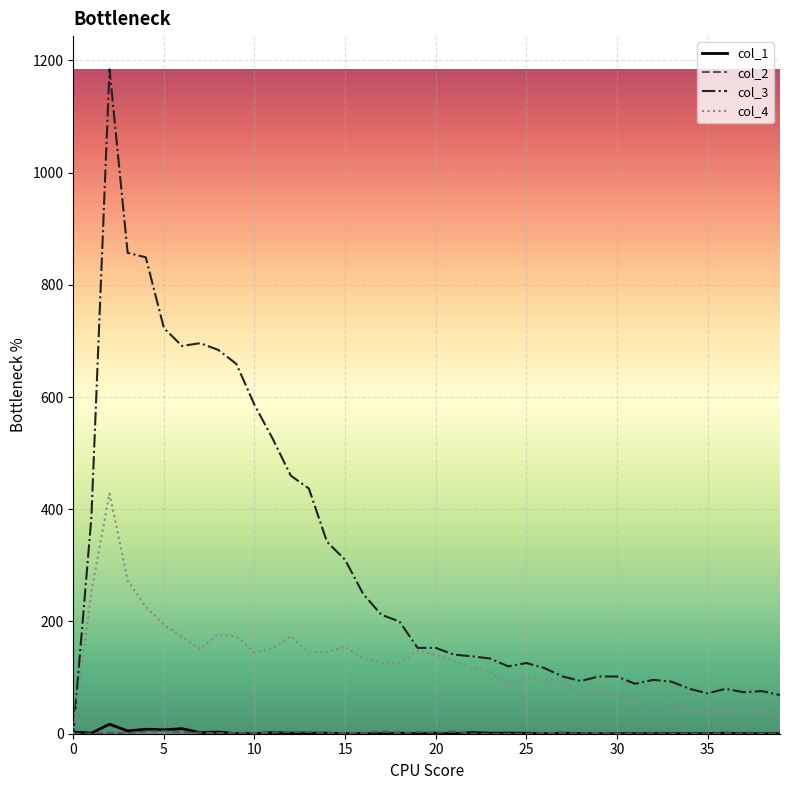

Which series has the largest total across all categories?

col_3